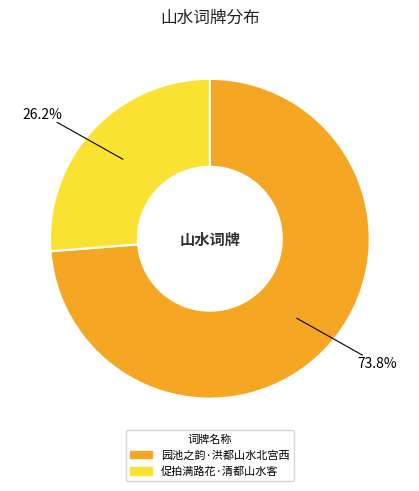

To the nearest percent, what is the difference between the 园池之韵·洪都山水北宫西 and 促拍满路花·清都山水客 slice percentages?

48%